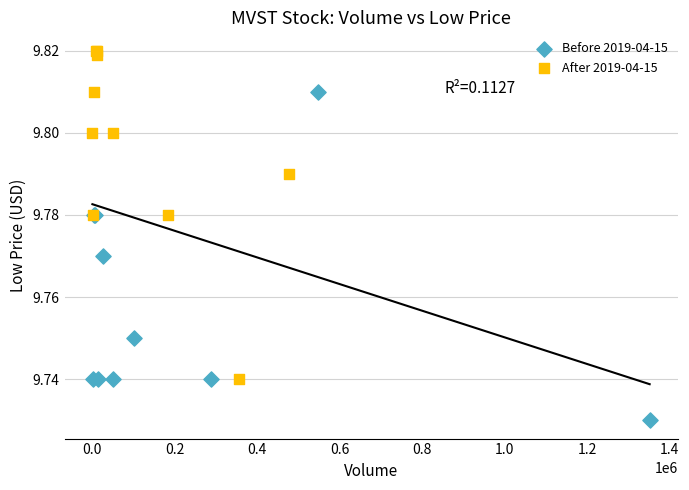

Which series contains the highest Y value?

After 2019-04-15